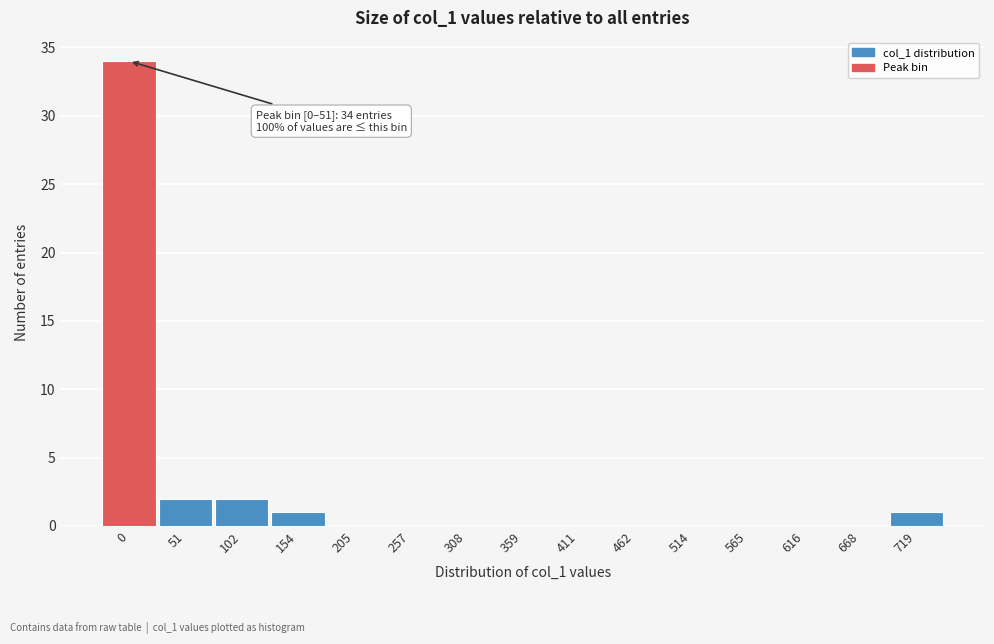

Reading left to right, what are all the values shown in this chart?

0=34	51=2	102=2	154=1	205=0	257=0	308=0	359=0	411=0	462=0	514=0	565=0	616=0	668=0	719=1